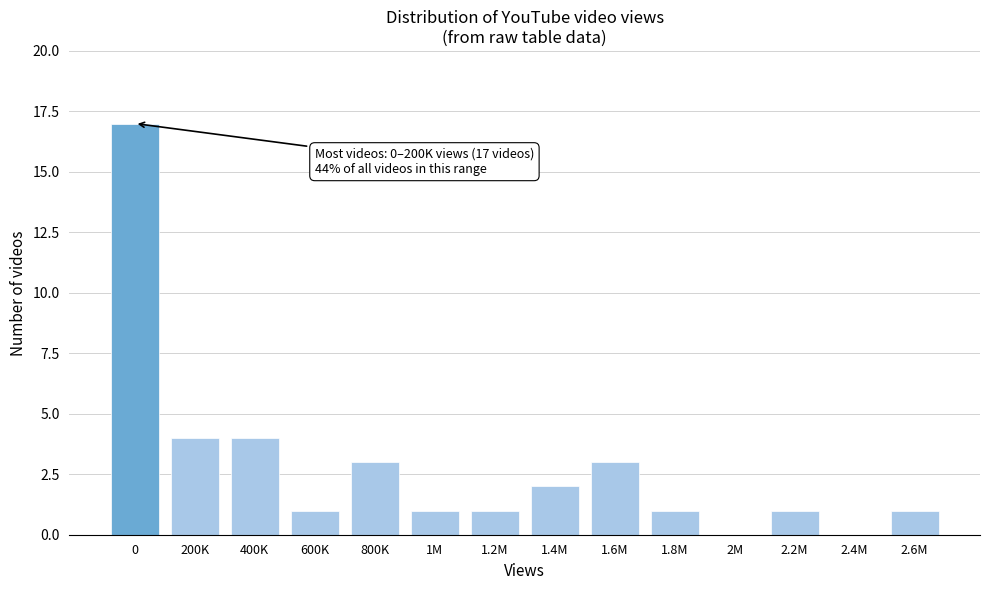

Reading left to right, list all the values displayed in this chart.

0=17	200K=4	400K=4	600K=1	800K=3	1M=1	1.2M=1	1.4M=2	1.6M=3	1.8M=1	2M=0	2.2M=1	2.4M=0	2.6M=1